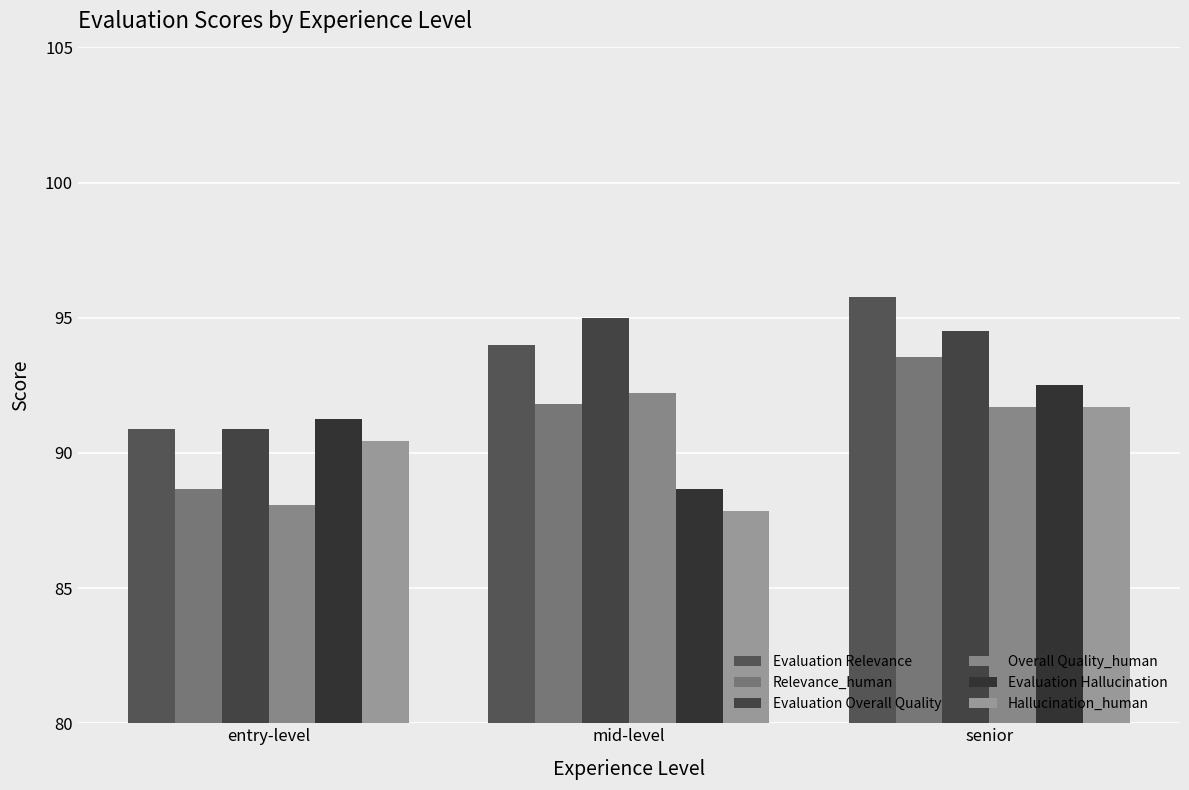

The value of Evaluation Relevance at entry-level is 90.9. True or false?

True